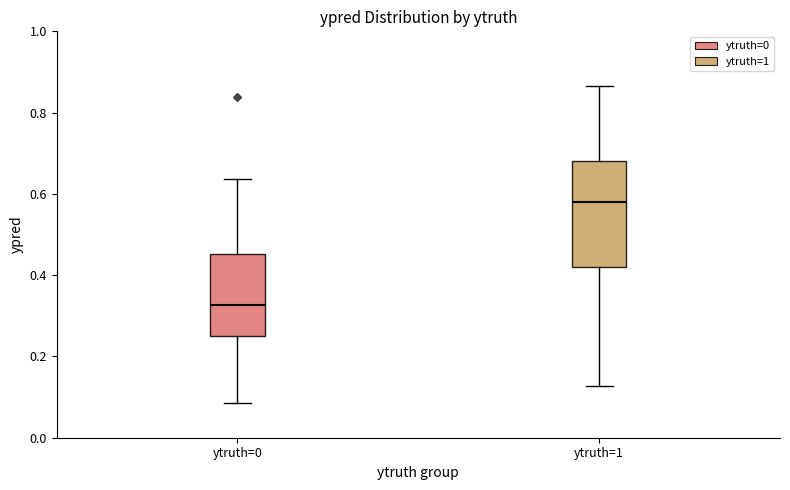

Where does the lower whisker of the box for ytruth=0 end on the y-axis? The values are not printed on the chart, so give them approximately, as read against the axis.

0.08